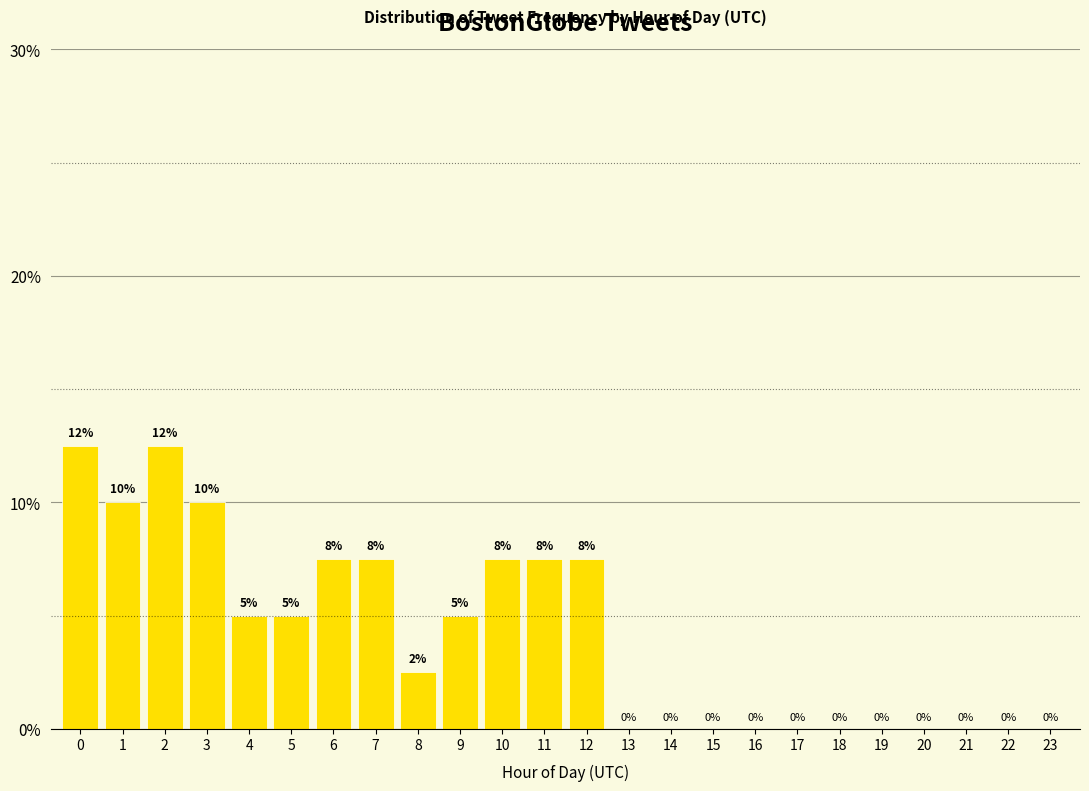

What is the maximum value shown in the chart?

12.5